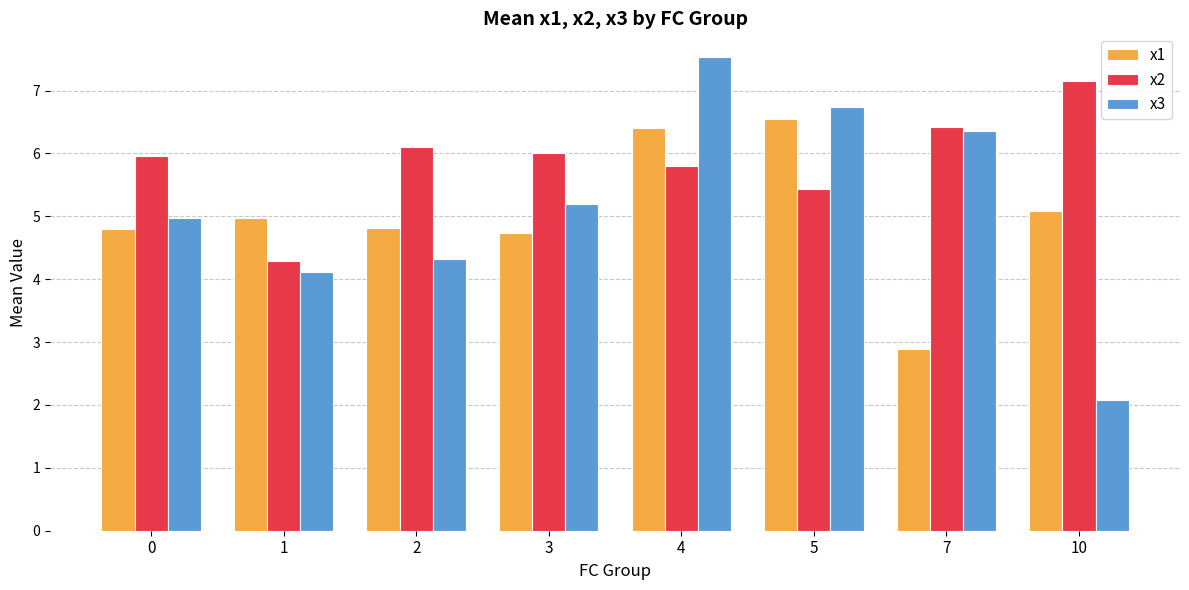

At how many categories does at least one series exceed 2?

8